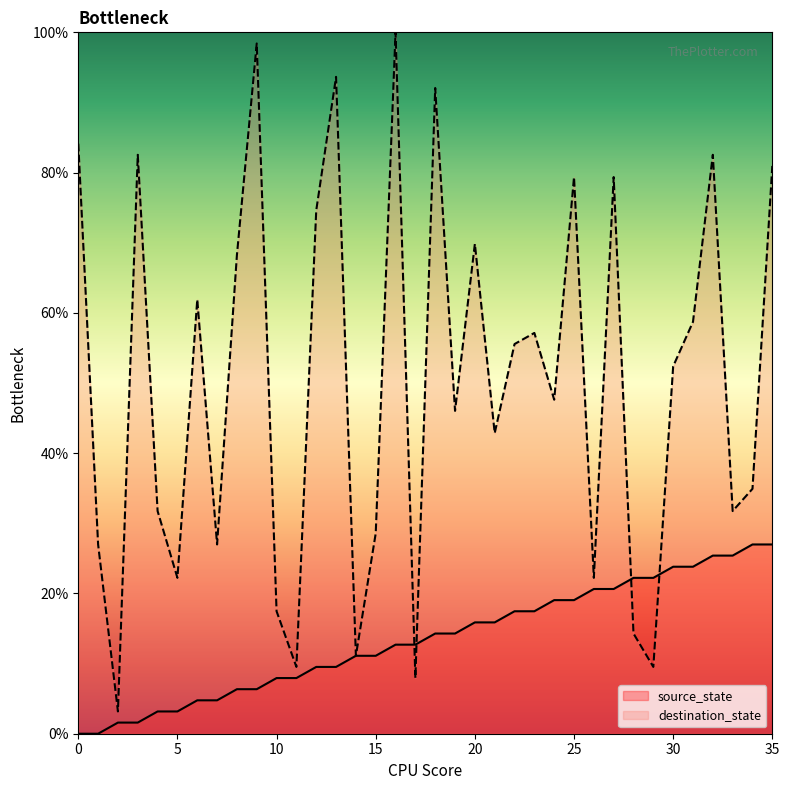

The value of source_state at 29 is 12.6. True or false?

False